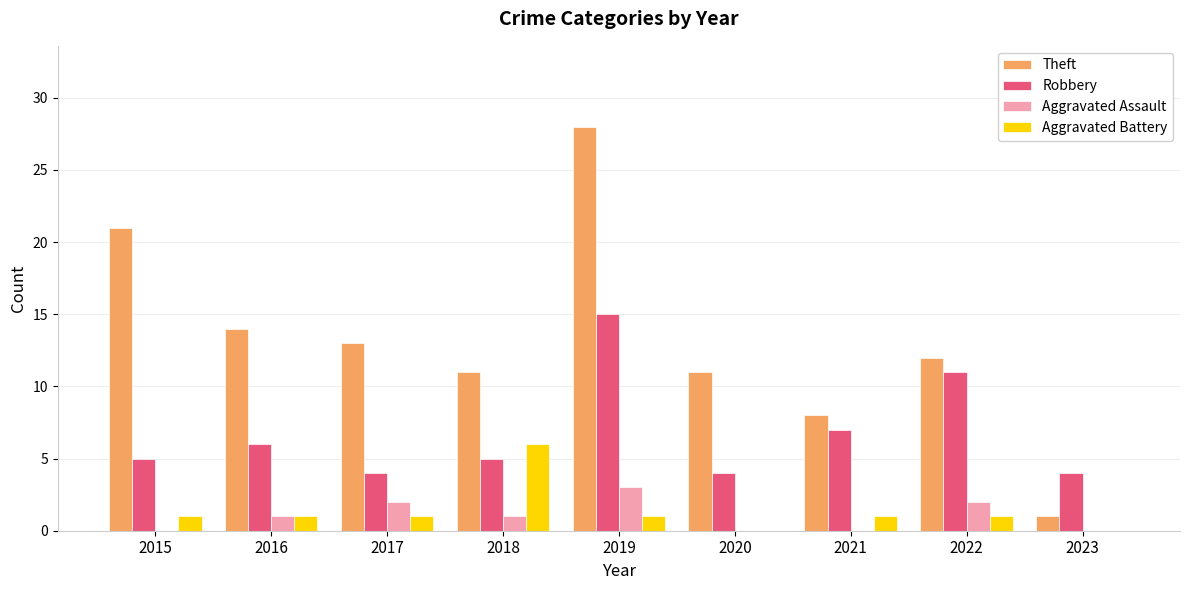

The Robbery series shows 21 at 2019. True or false?

False